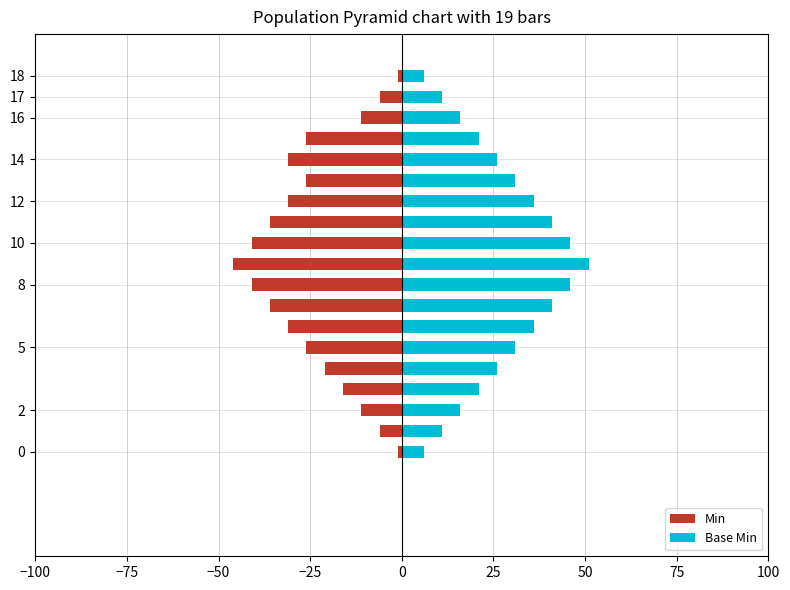

How many groups of bars are there?

19